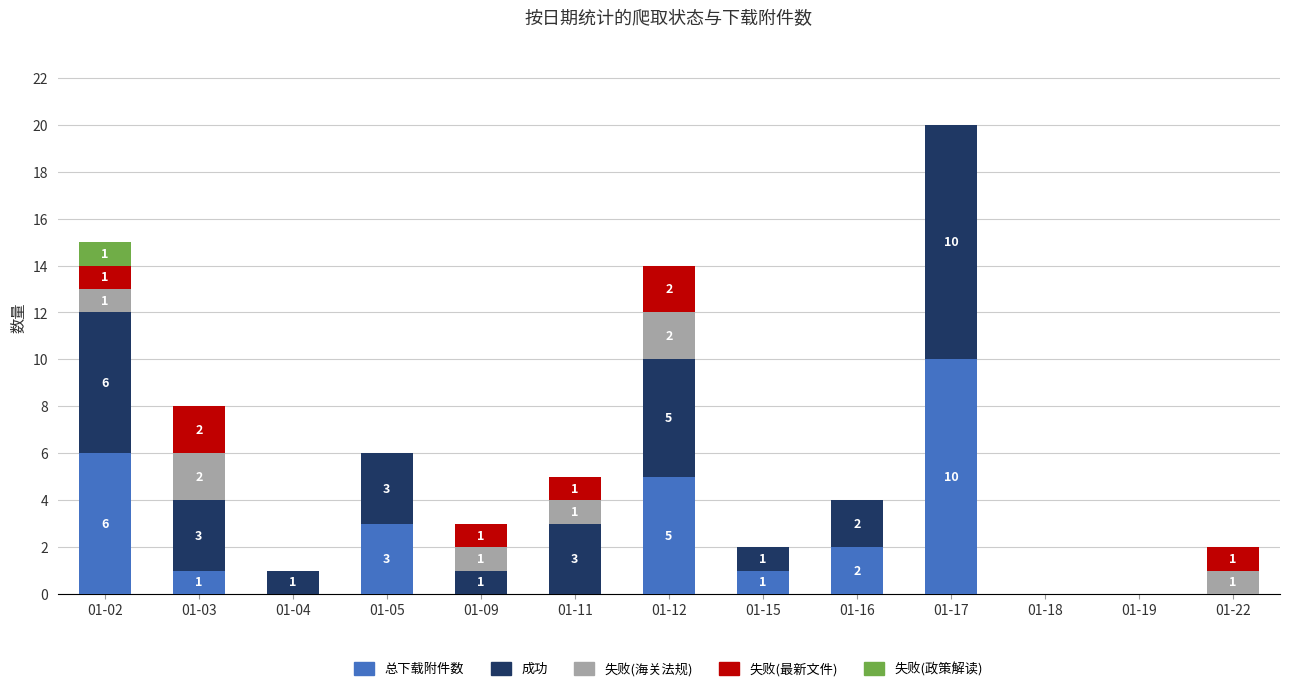

At which category is the sum across all series the highest?

01-17